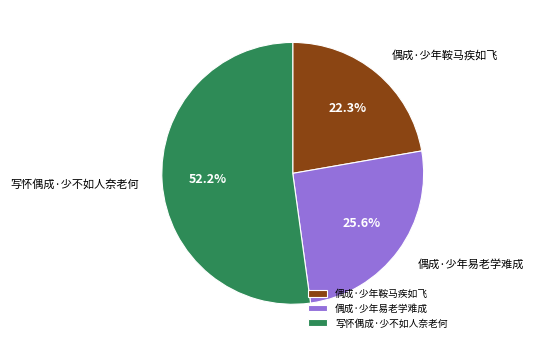

Rank the categories by value from lowest to highest.

偶成·少年鞍马疾如飞, 偶成·少年易老学难成, 写怀偶成·少不如人奈老何